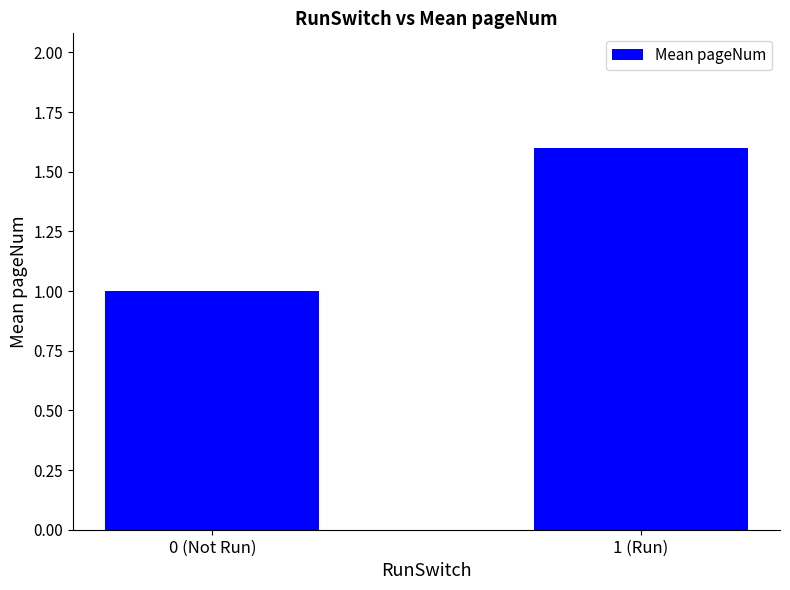

What is the sum of the values at 1 (Run) and 0 (Not Run)?

2.6